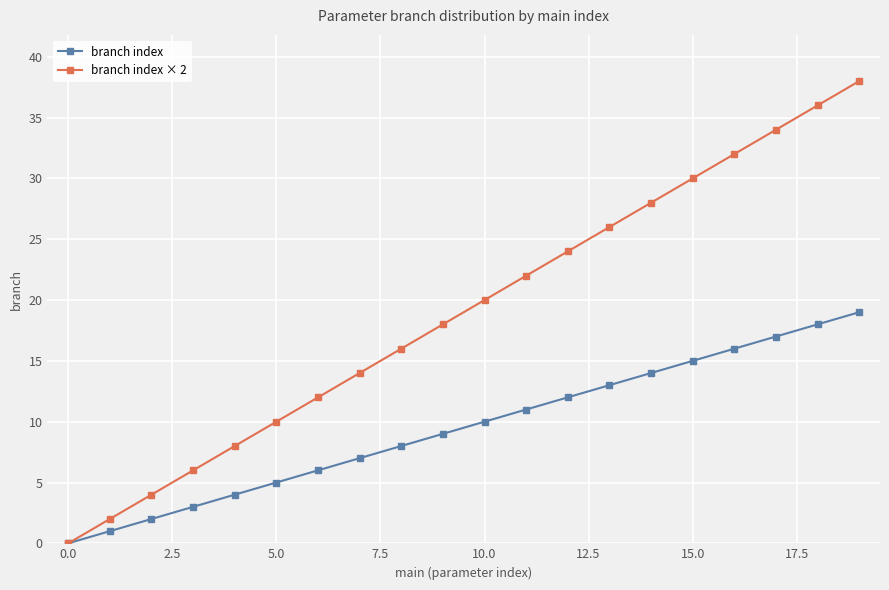

List the series in order of their peak value, highest first.

branch index × 2, branch index